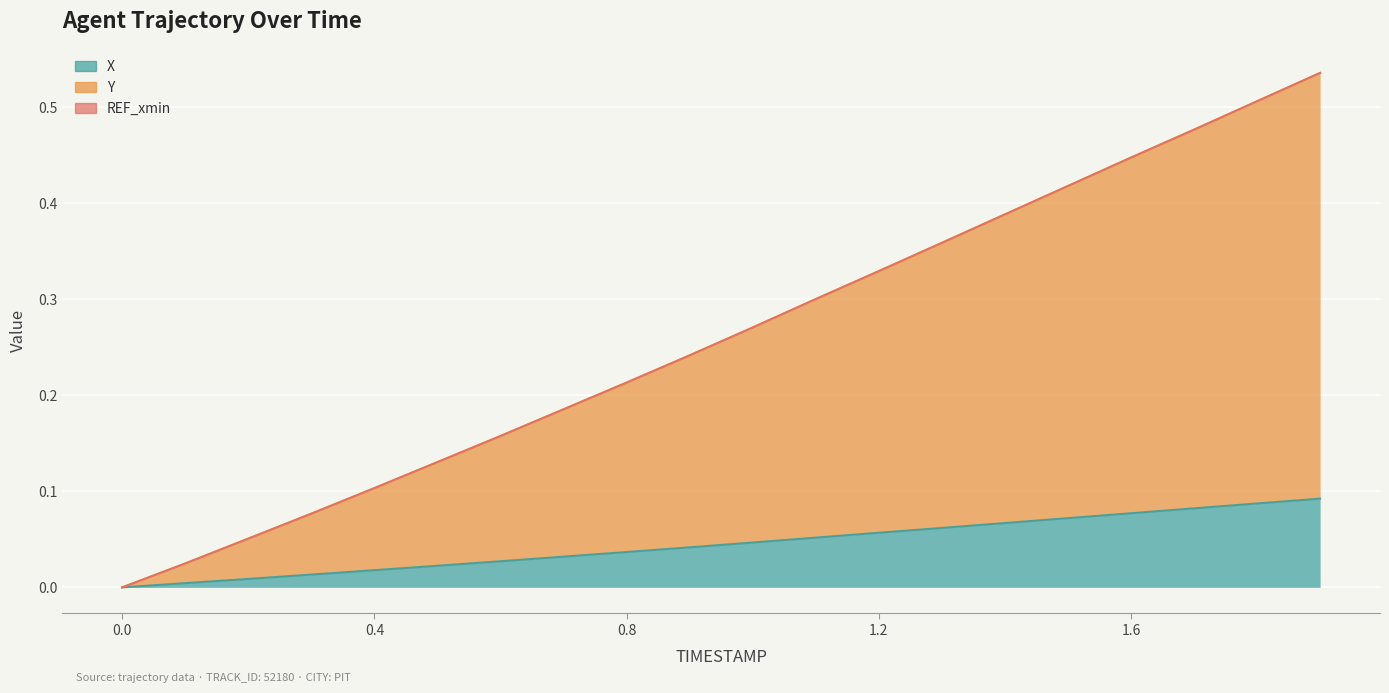

True or false: X and Y intersect in this chart.

False